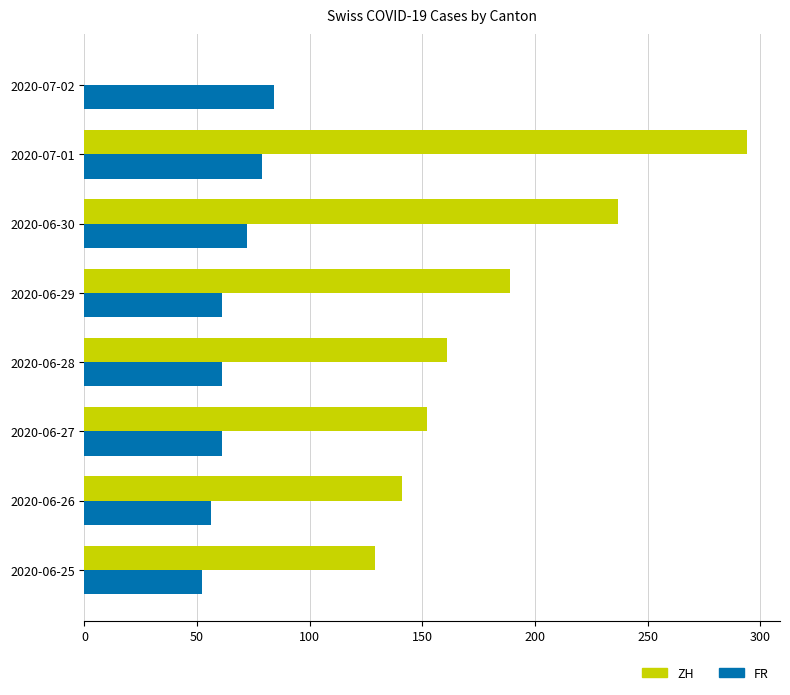

How many positive values does the ZH series have?

7